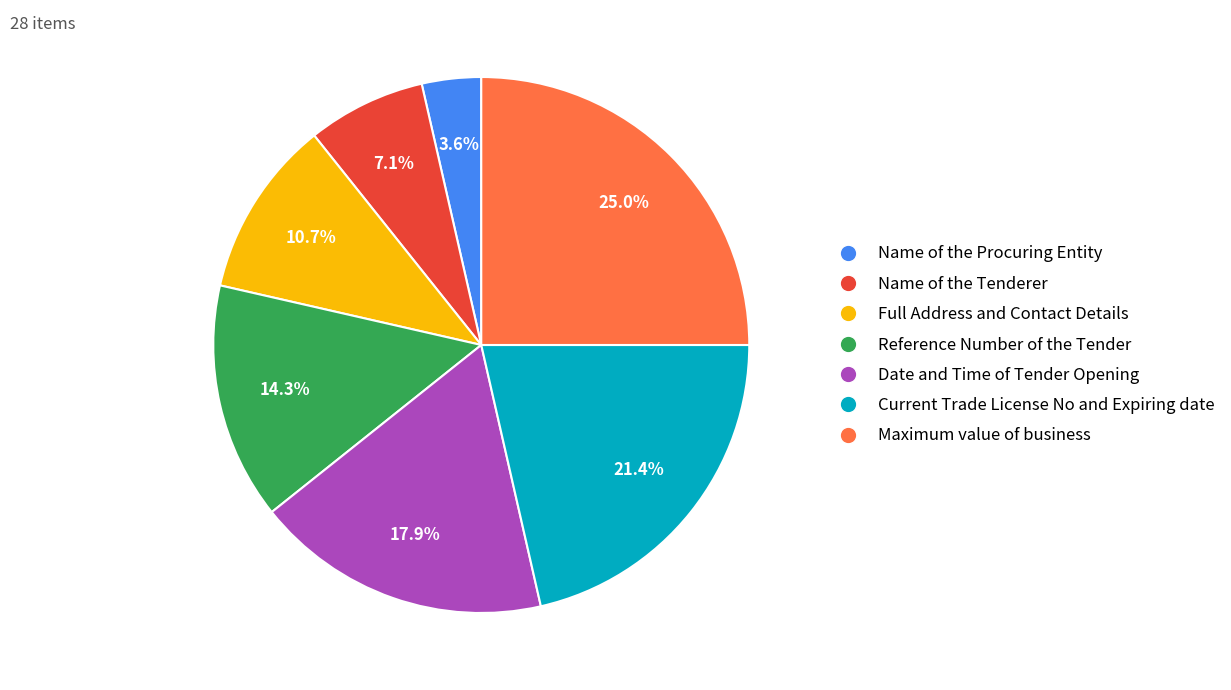

Rank the categories by value from highest to lowest.

Maximum value of business, Current Trade License No and Expiring date, Date and Time of Tender Opening, Reference Number of the Tender, Full Address and Contact Details, Name of the Tenderer, Name of the Procuring Entity